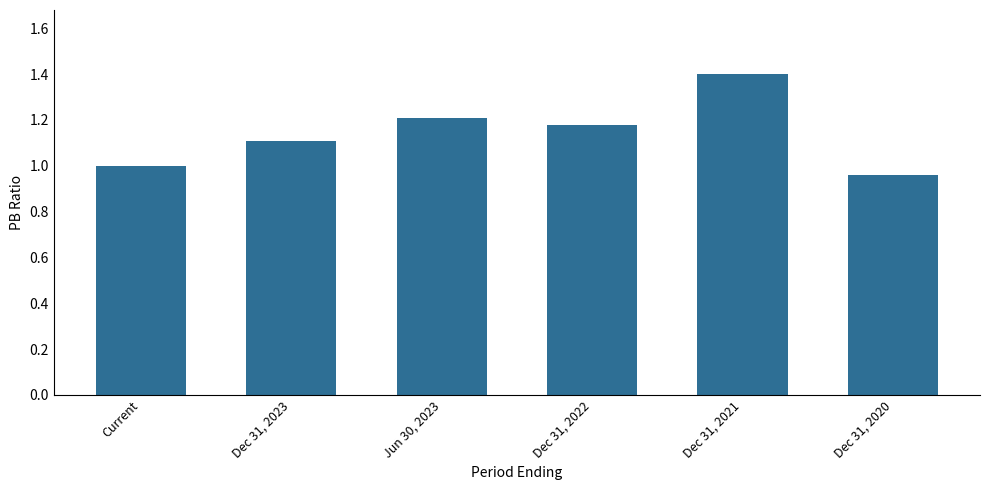

What position from the left is Dec 31, 2021?

5